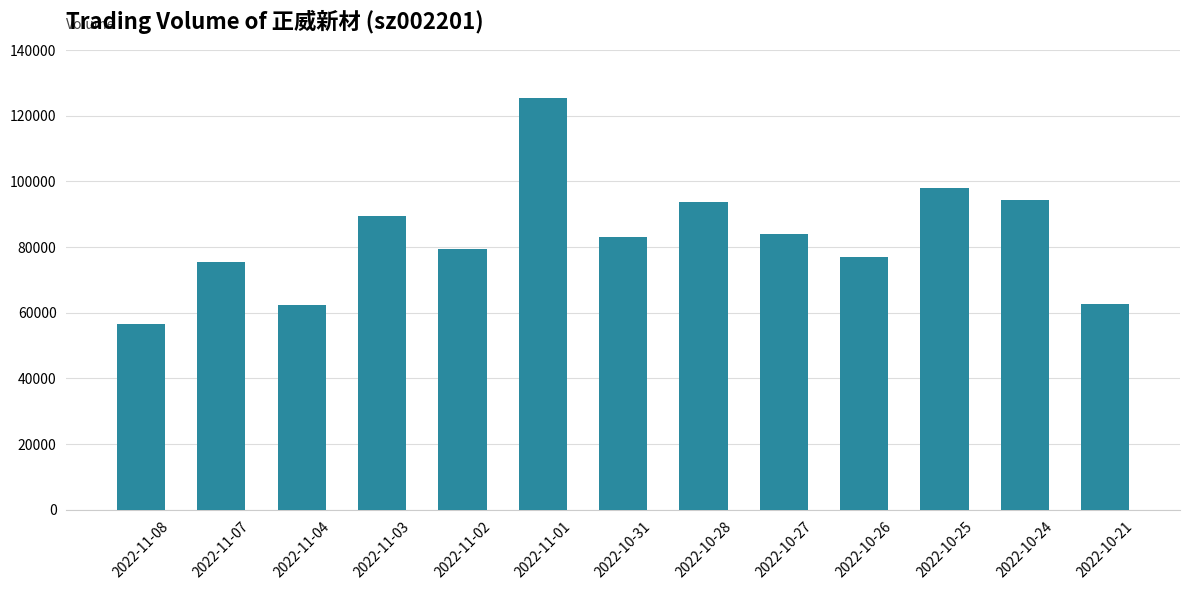

At which category does the chart reach its peak across all series?

2022-11-01